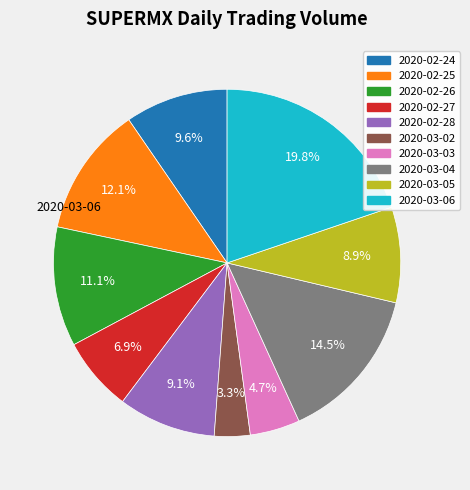

Does 2020-02-26 represent more than half of the total?

No